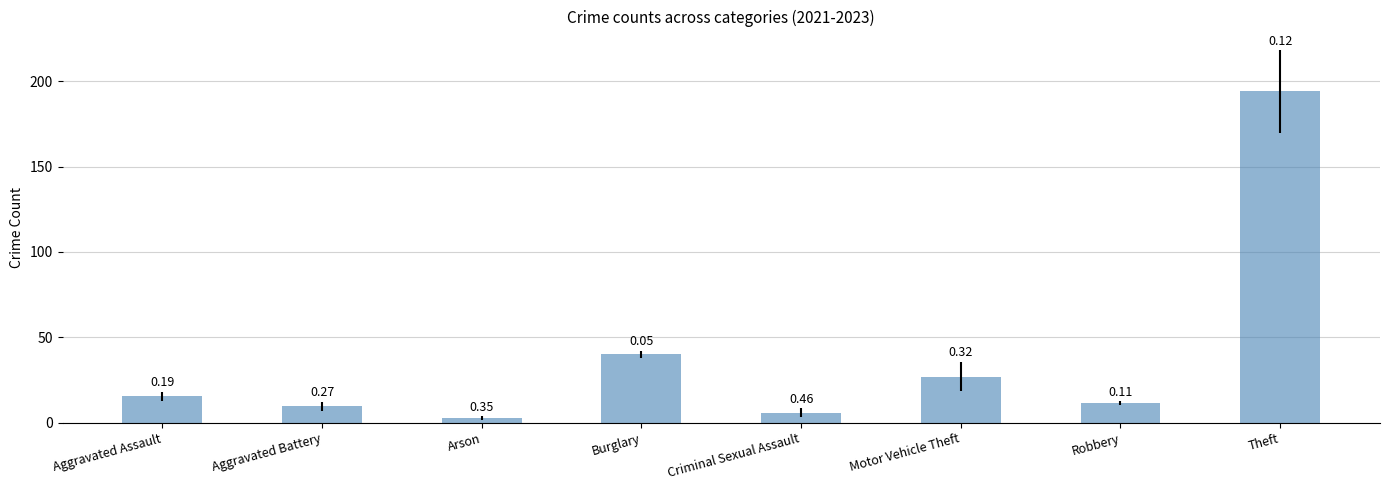

At which label does the data first exceed 15?

Aggravated Assault